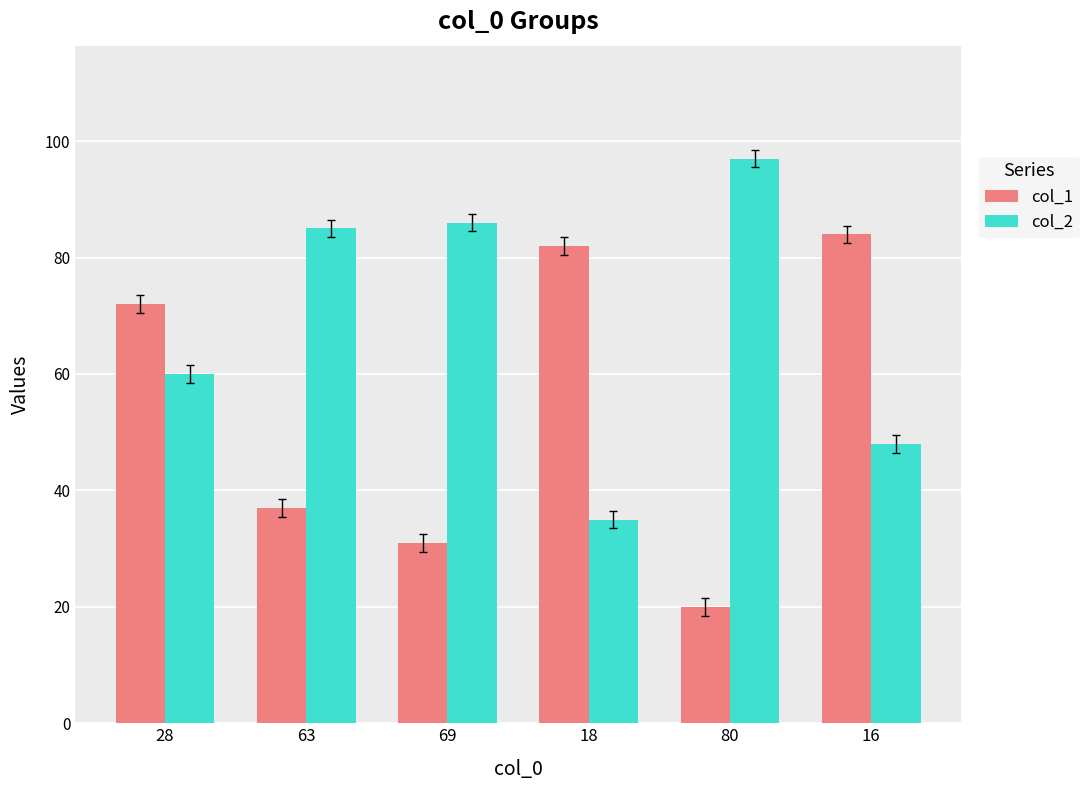

Are the bars horizontal?

No